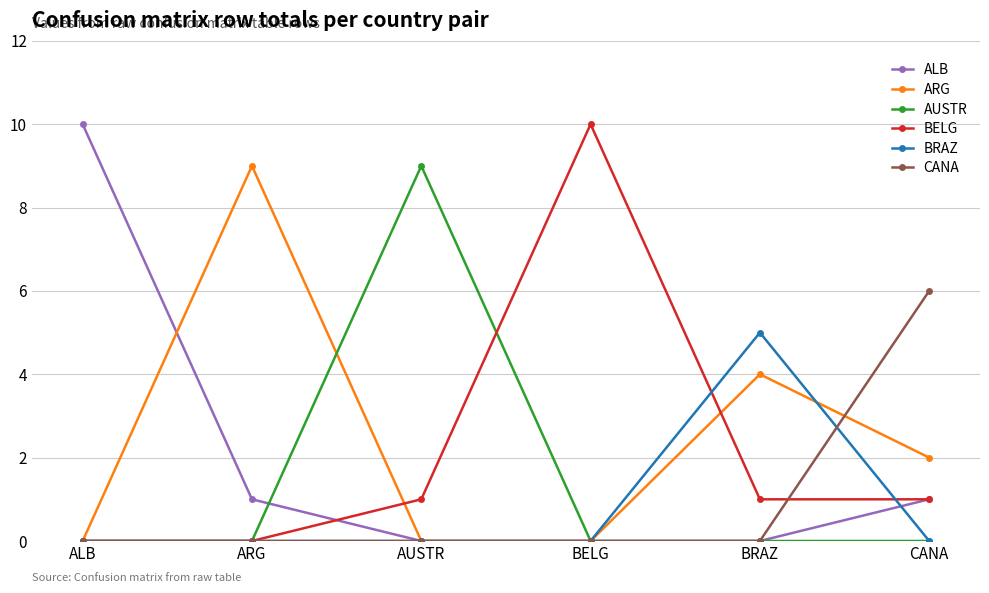

Between AUSTR and CANA, which series saw the biggest shift?

AUSTR